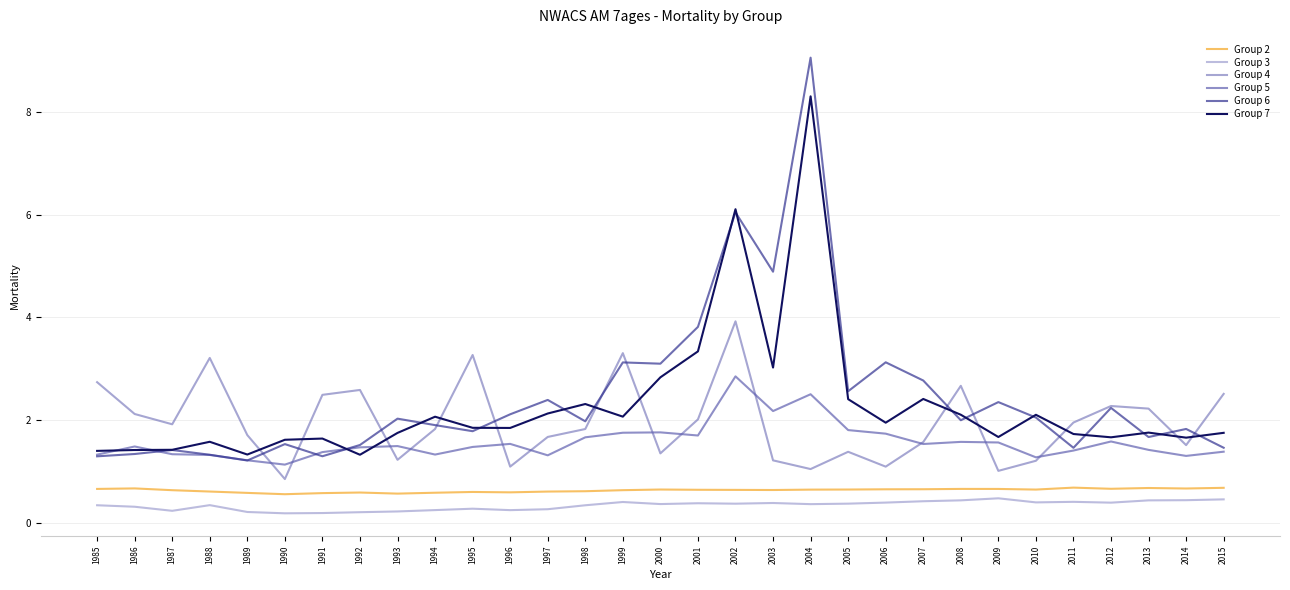

How many times do Group 6 and Group 7 cross each other?

14